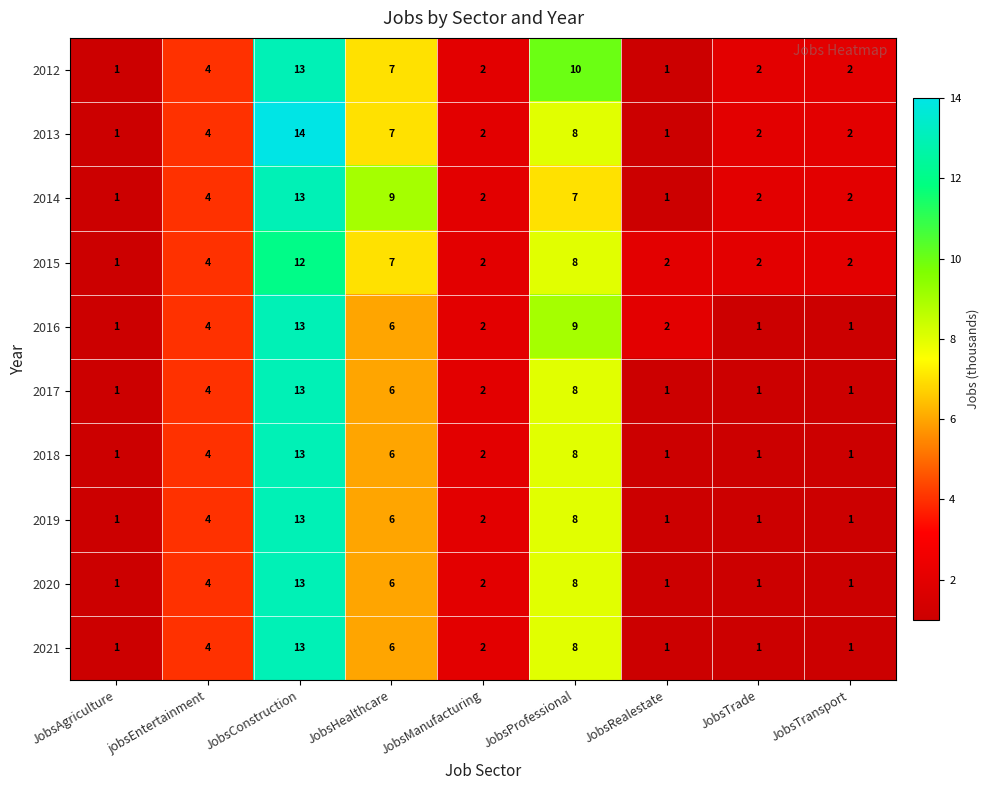

What is the sum of the 2015 values at JobsProfessional and JobsConstruction?

20